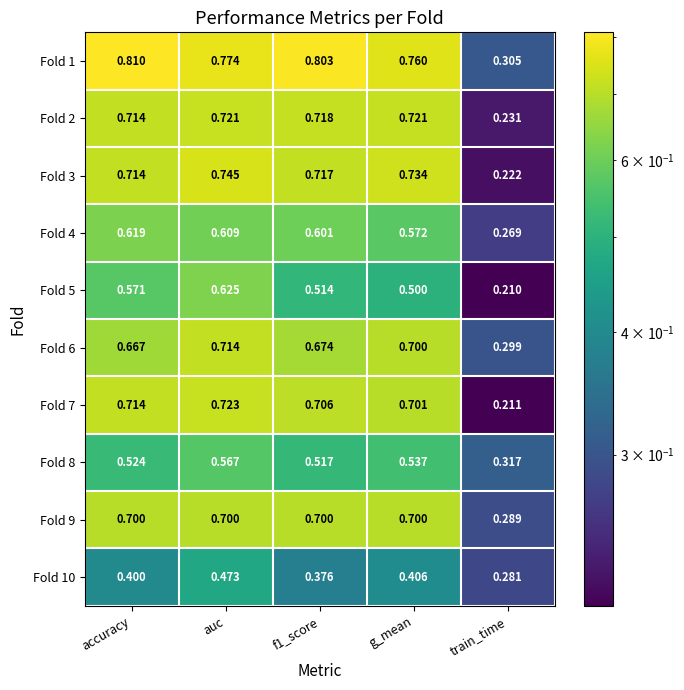

At which label is Fold 5 closest to 0?

train_time